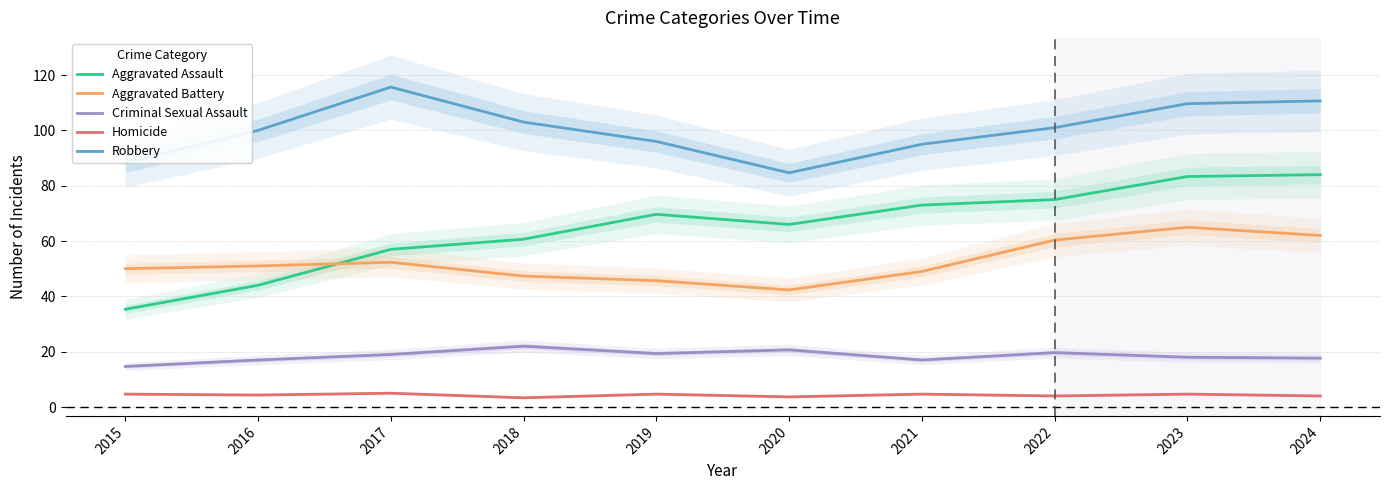

What is the minimum value shown in the chart?

3.3